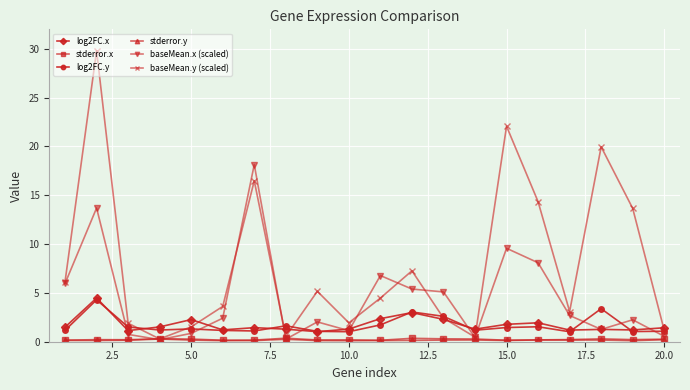

Which series ends up on top after the final intersection of log2FC.y and baseMean.x (scaled)?

log2FC.y